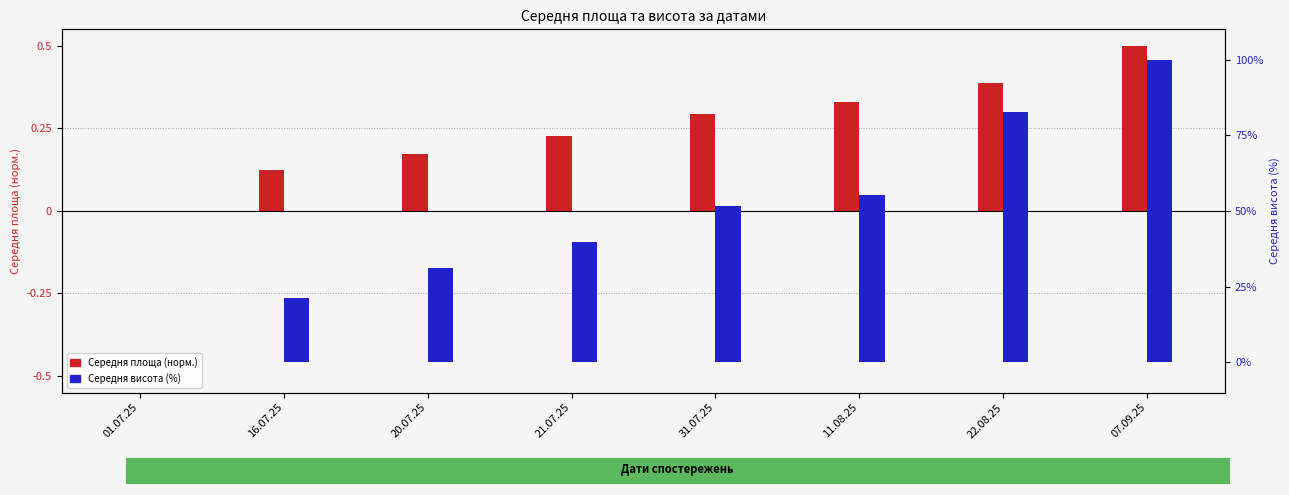

Are the bars horizontal?

No